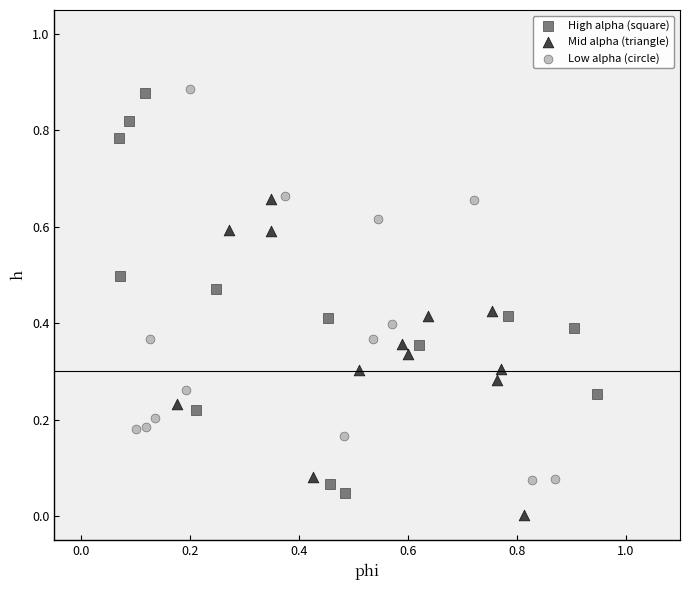

Which series contains the lowest Y value?

Mid alpha (triangle)